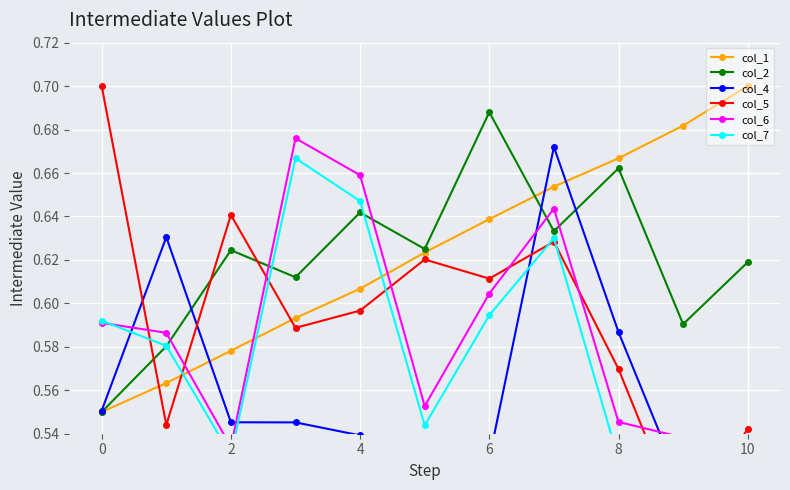

How many intersections are there between col_2 and col_4?

3